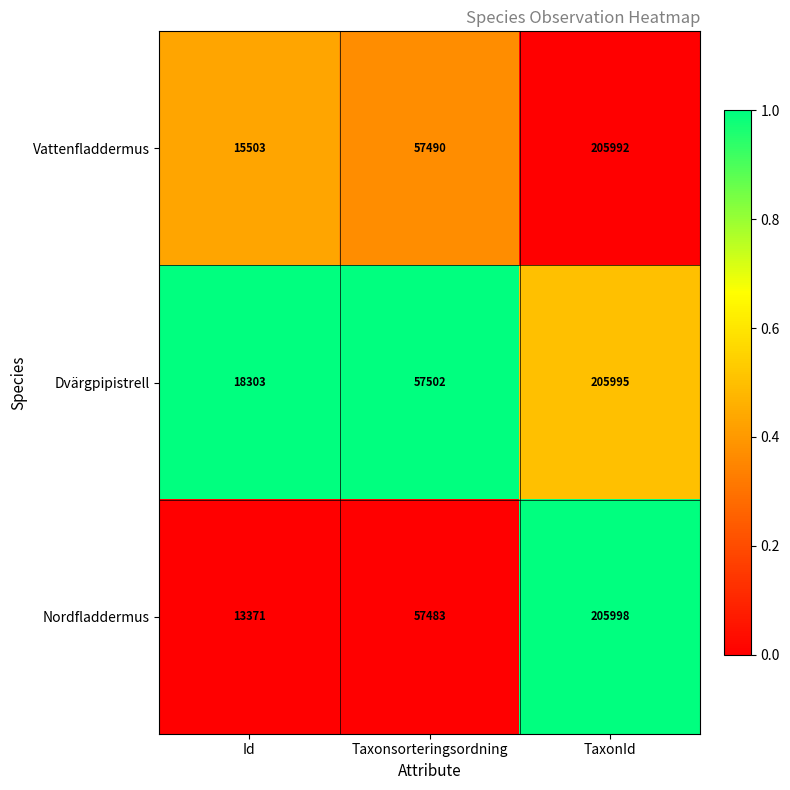

Count the number of categories in the chart.

3